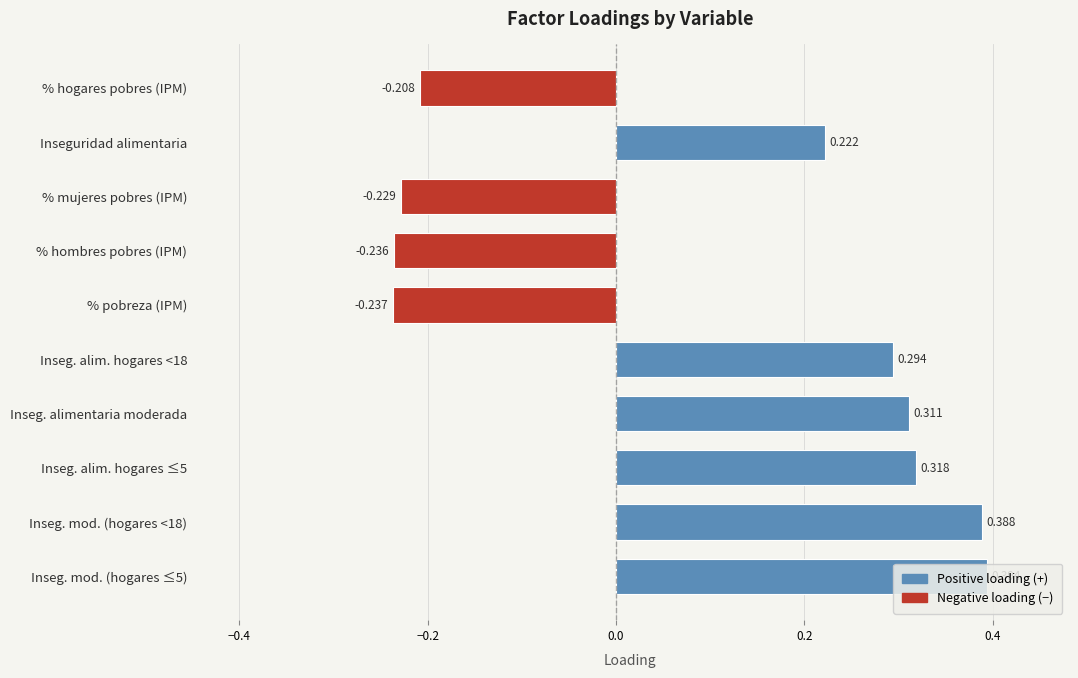

How many values are below 0?

4